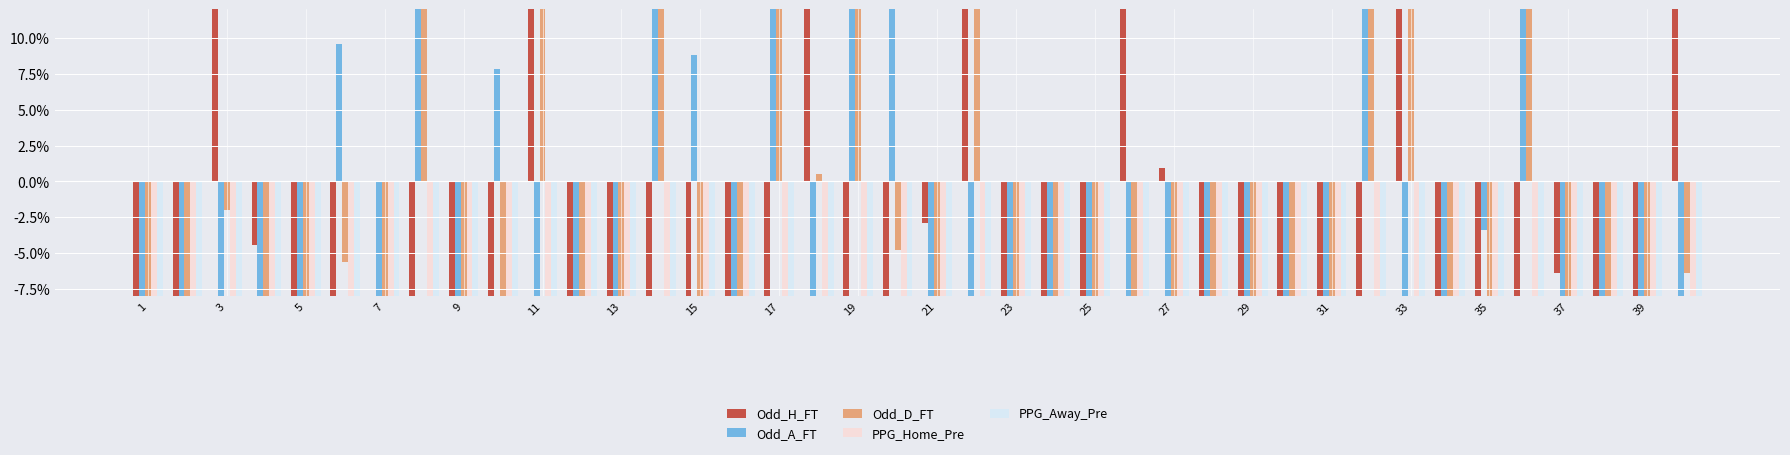

What is the difference between the highest and lowest values at 29?

108.8